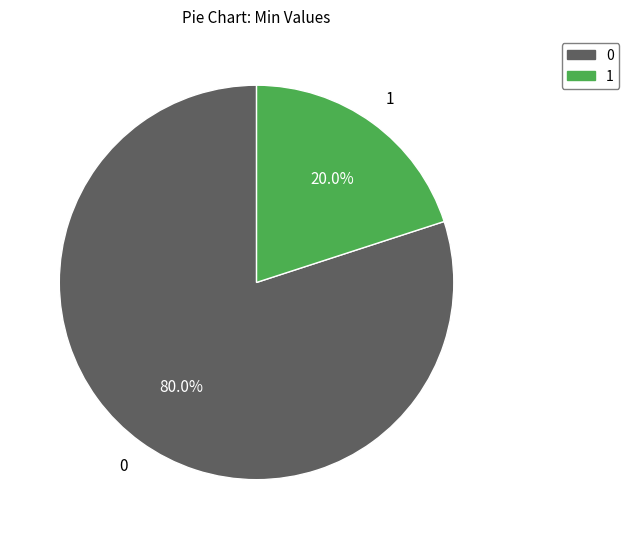

Is there a majority slice in this chart?

Yes